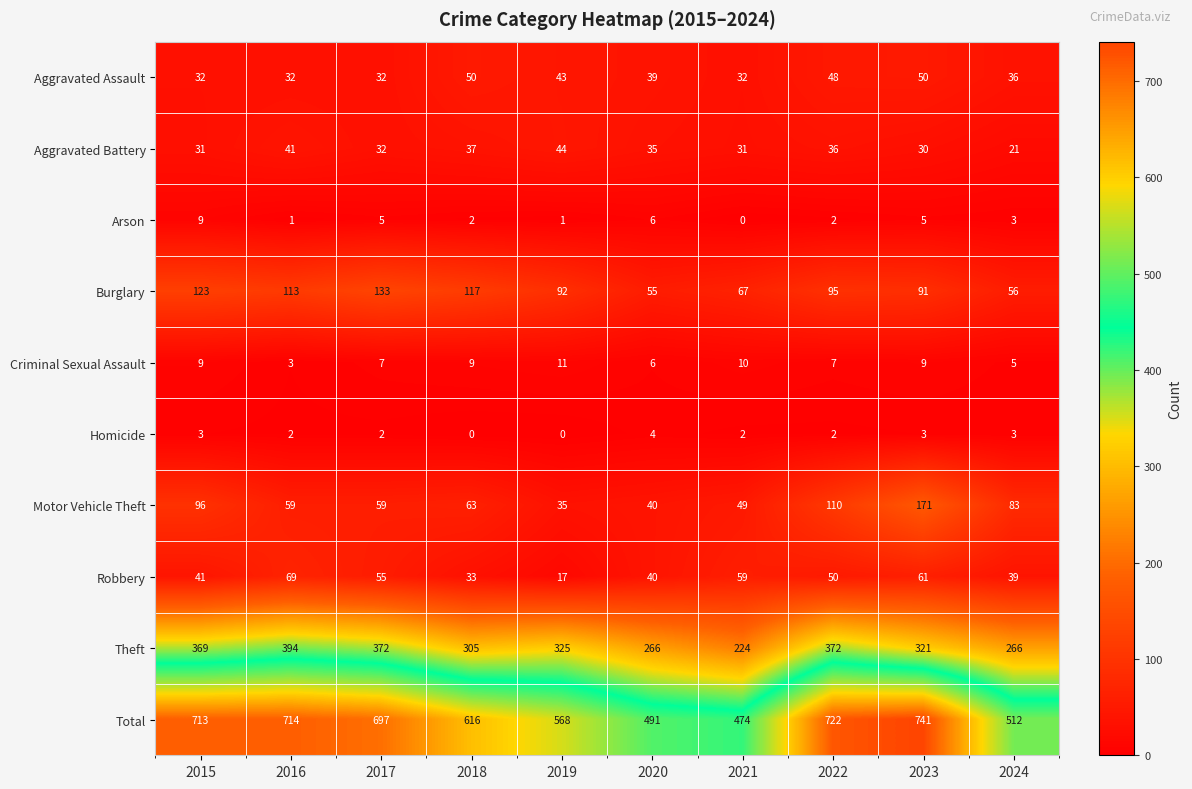

At which label does Theft first exceed 325?

2015